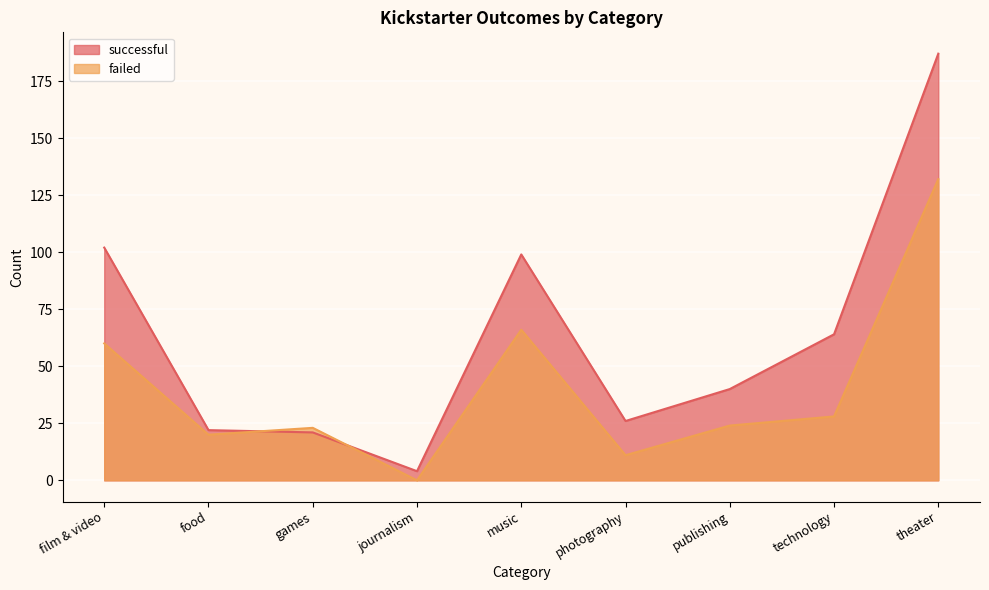

Reading left to right, transcribe all the data shown in this chart.

successful: film & video=102	food=22	games=21	journalism=4	music=99	photography=26	publishing=40	technology=64	theater=187
failed: film & video=60	food=20	games=23	journalism=0	music=66	photography=11	publishing=24	technology=28	theater=132